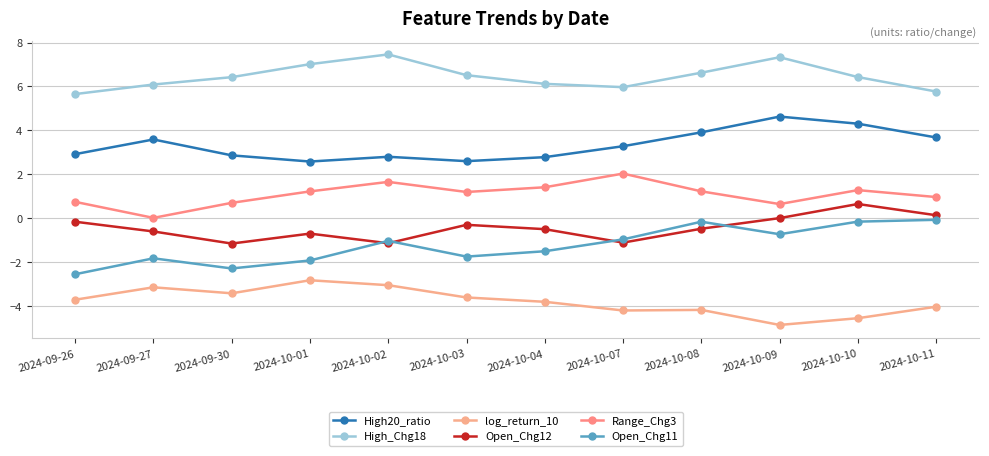

Rank the categories by log_return_10 value from highest to lowest.

2024-10-01, 2024-10-02, 2024-09-27, 2024-09-30, 2024-10-03, 2024-09-26, 2024-10-04, 2024-10-11, 2024-10-08, 2024-10-07, 2024-10-10, 2024-10-09